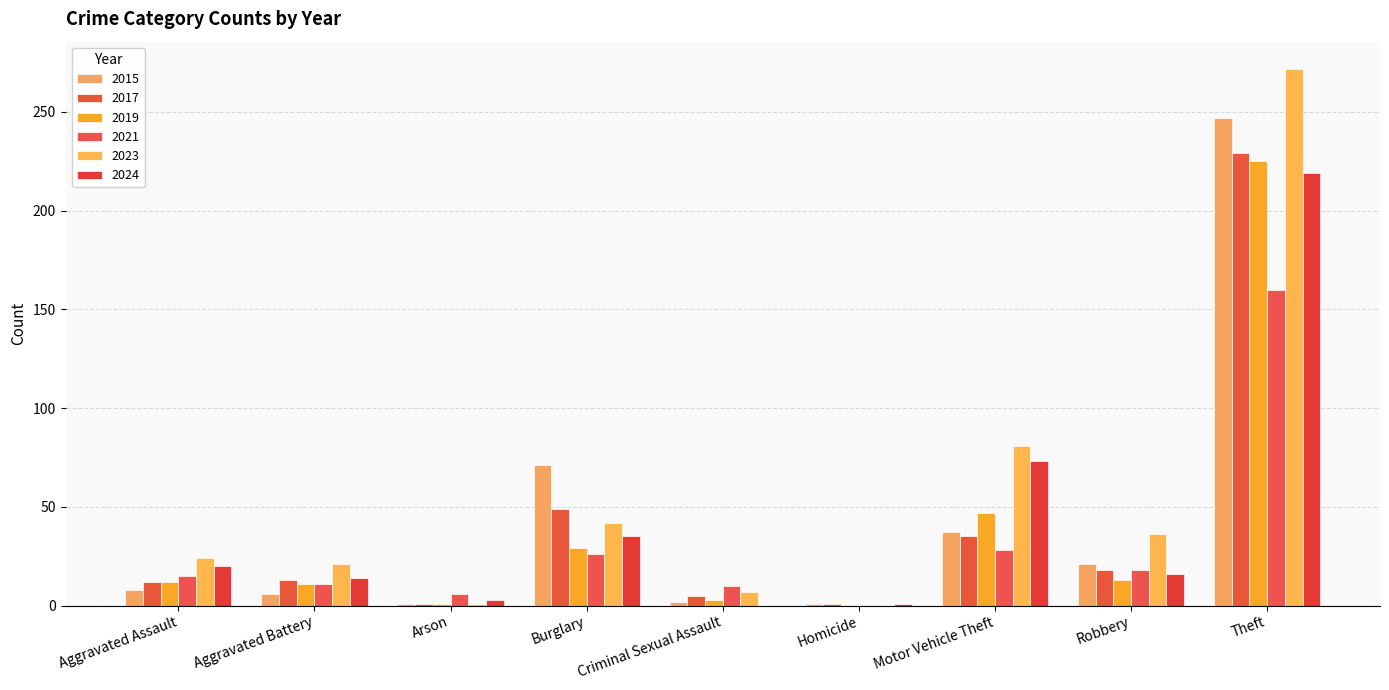

How many series are shown in this chart?

6